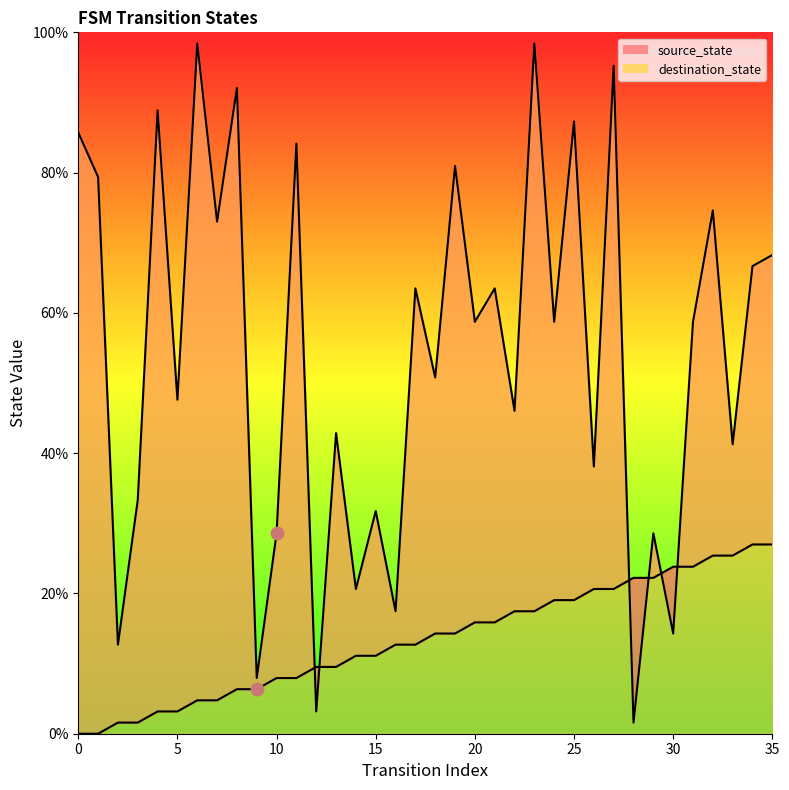

Which series has the largest total across all categories?

destination_state_line